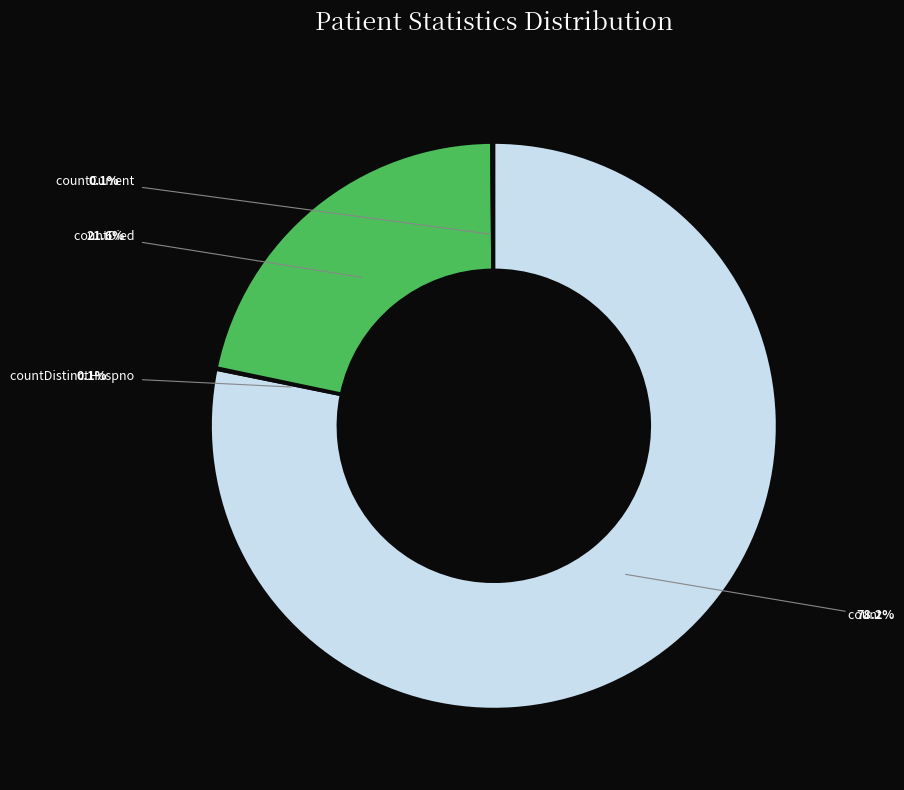

Does any single category account for the majority?

Yes